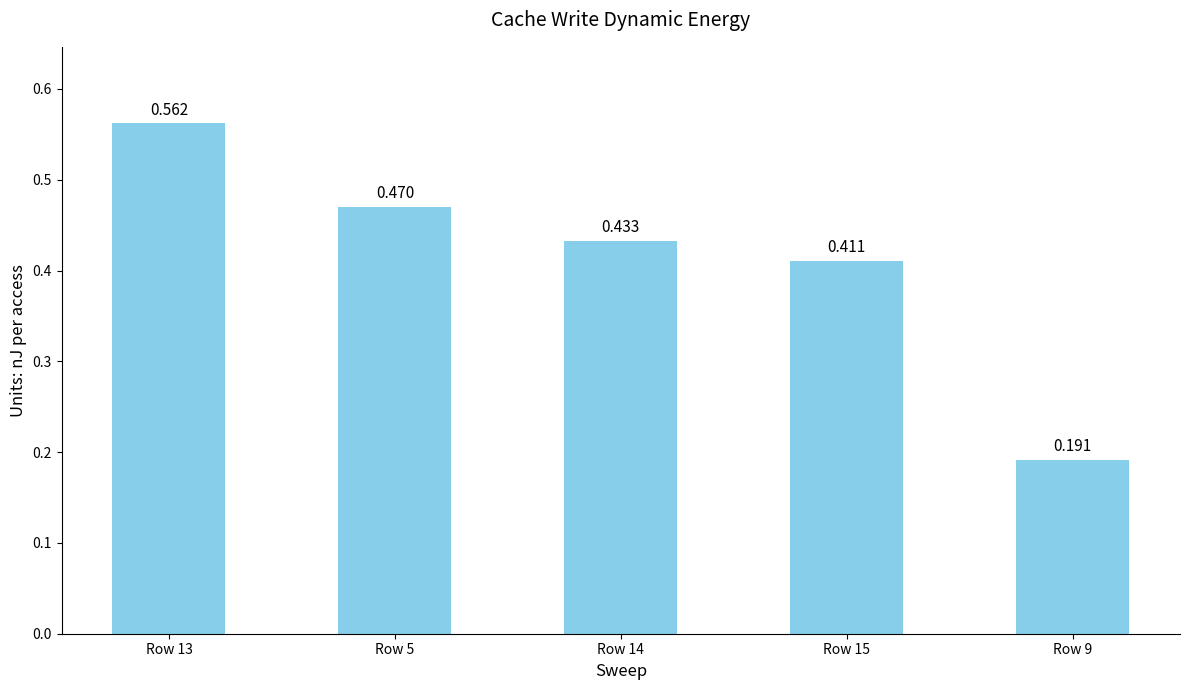

Which label corresponds to the smallest value in the chart?

Row 9